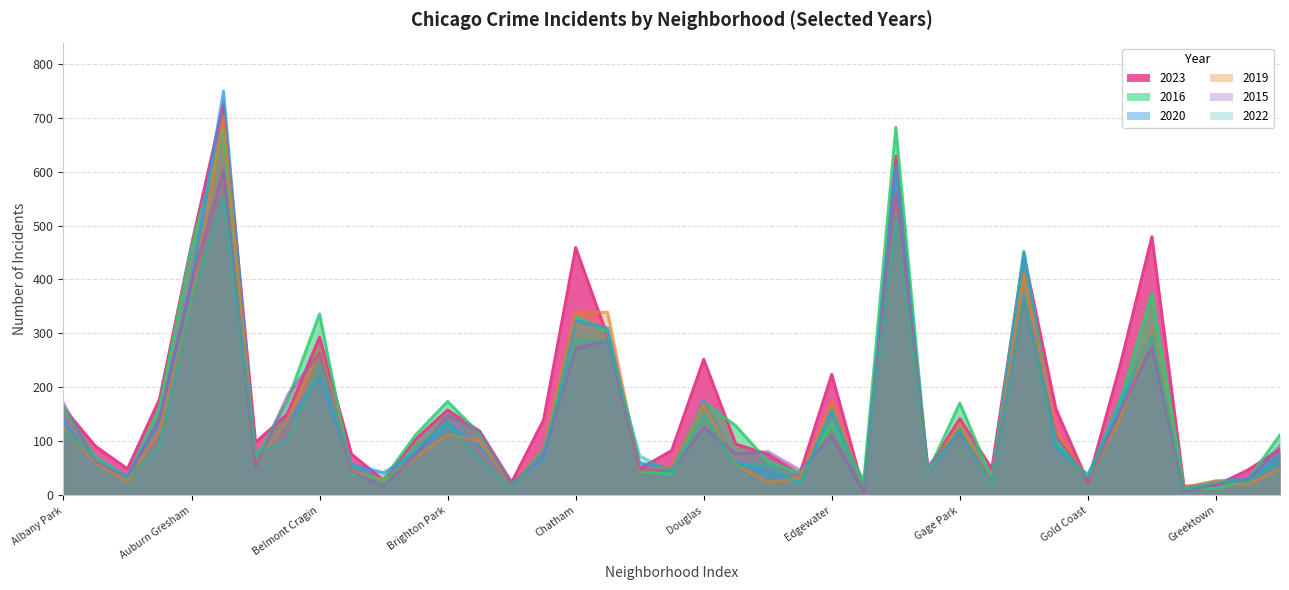

Which series has the widest spread of values?

2020